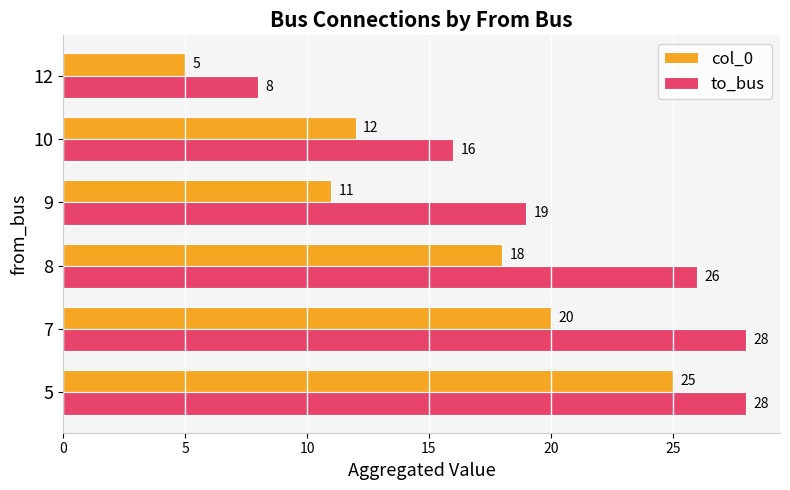

Where is to_bus nearest to the value 18?

9